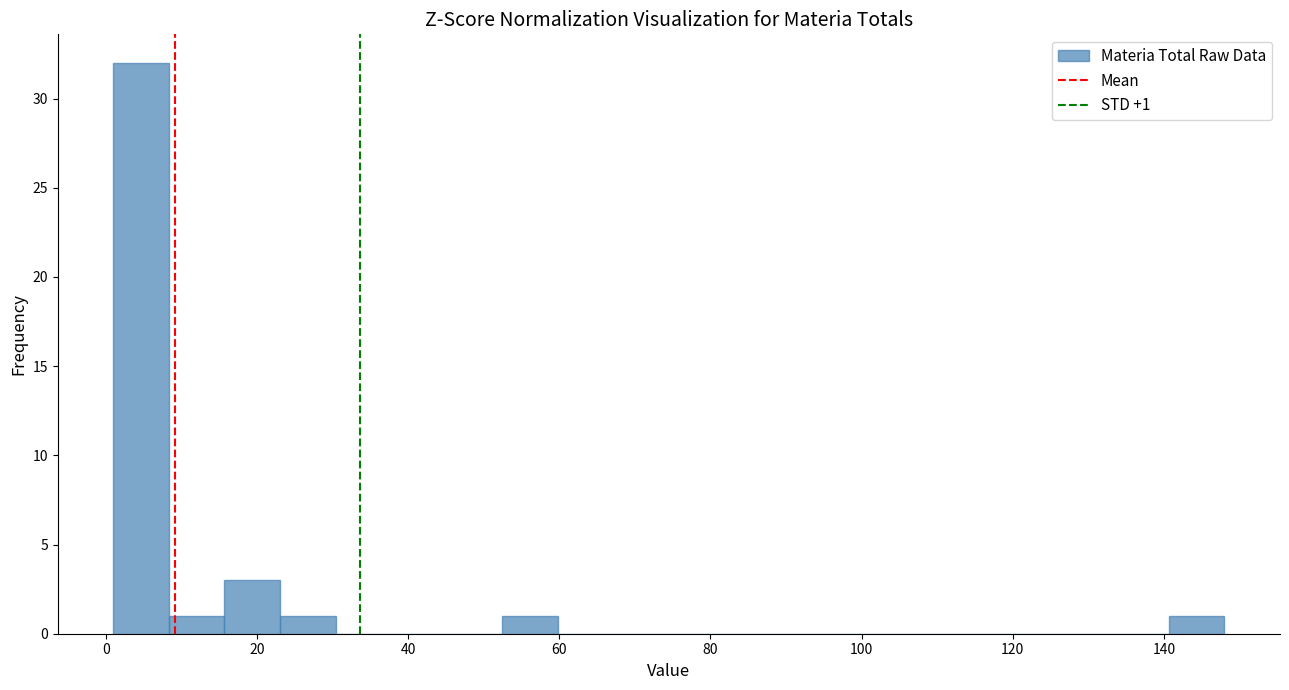

Read against the x-axis, roughly where is the centre of the tallest bar?

4